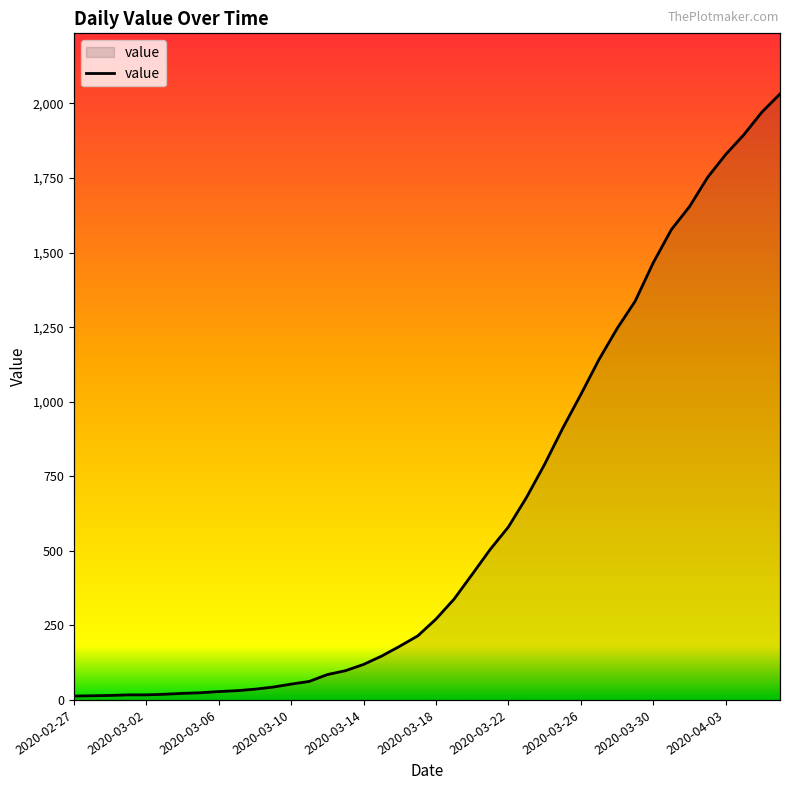

How many data points are less than 271?

20